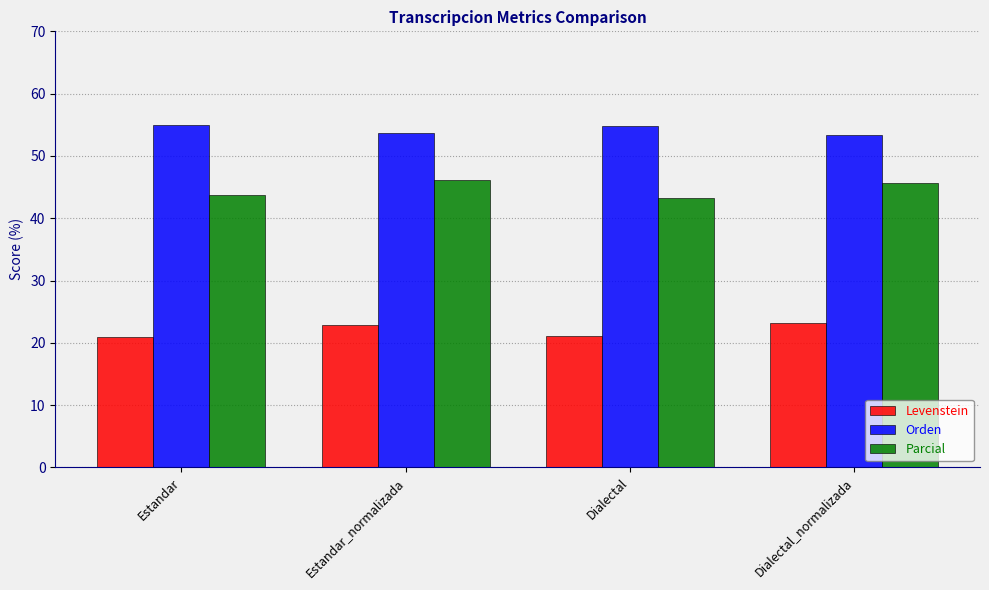

Read the Parcial value at Estandar.

43.8